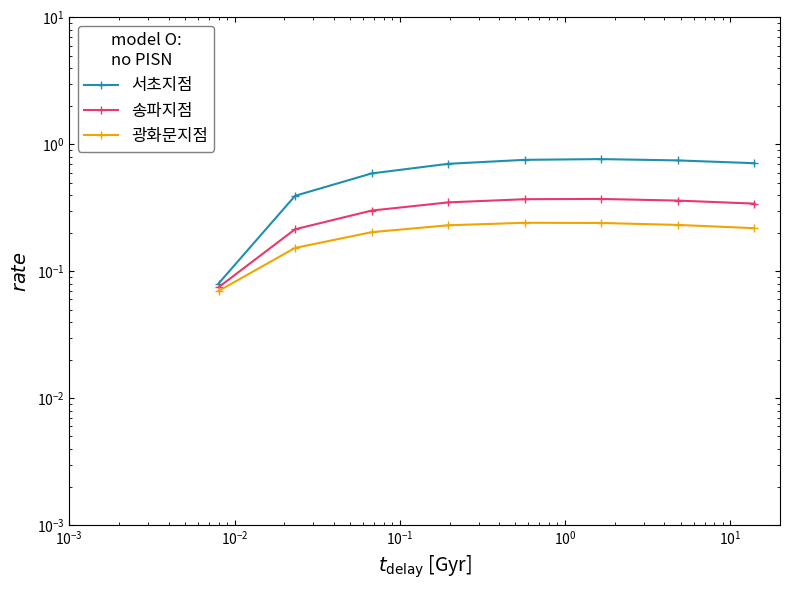

True or false: 광화문지점 and 서초지점 cross at least once.

False